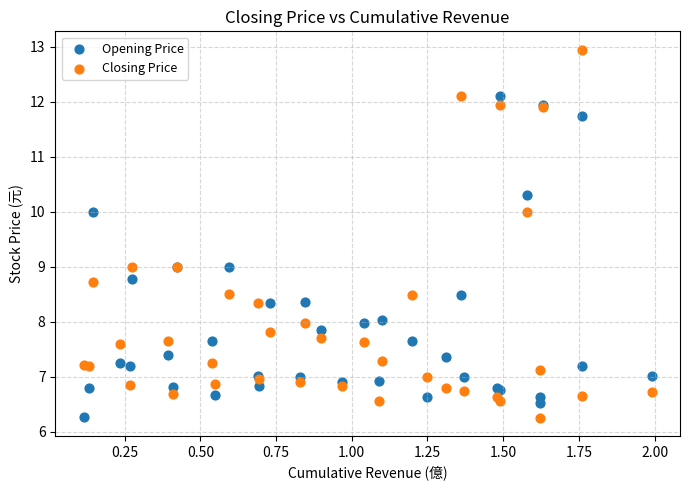

Which series has the widest spread of Y values?

Closing Price